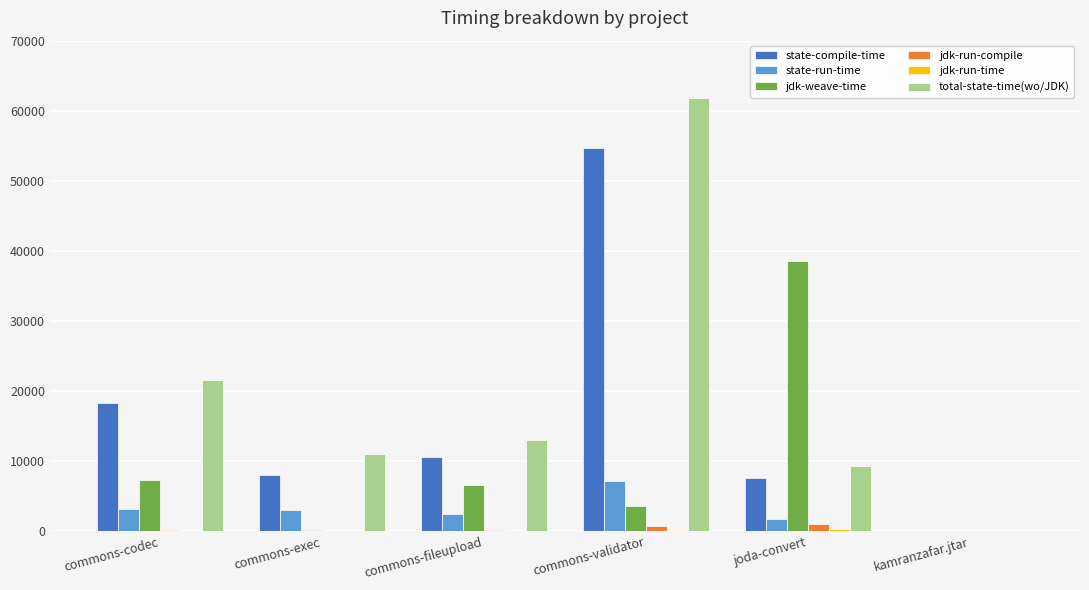

What is the sum of all total-state-time(wo/JDK) values?

116829.1